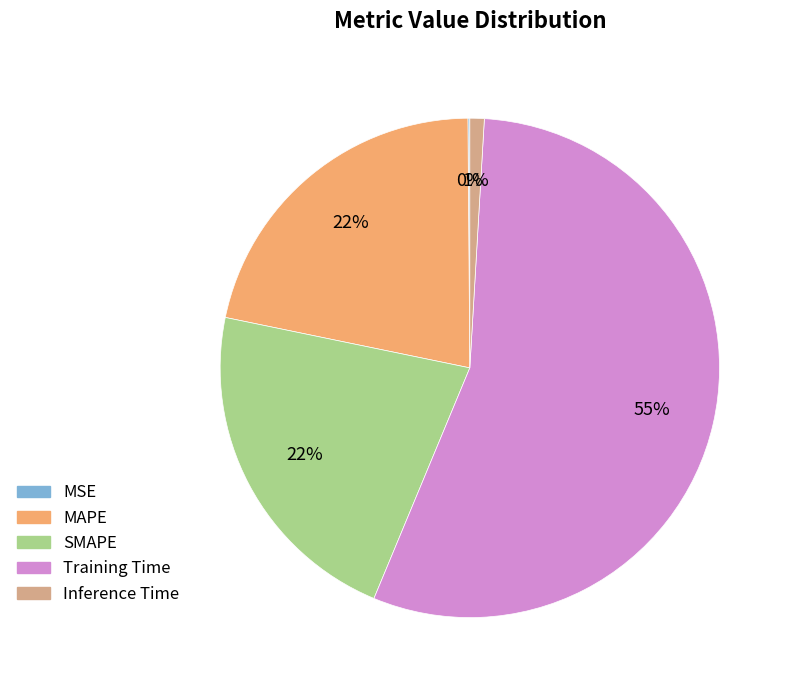

To the nearest percent, what is the difference between the largest and smallest slice percentages?

55%